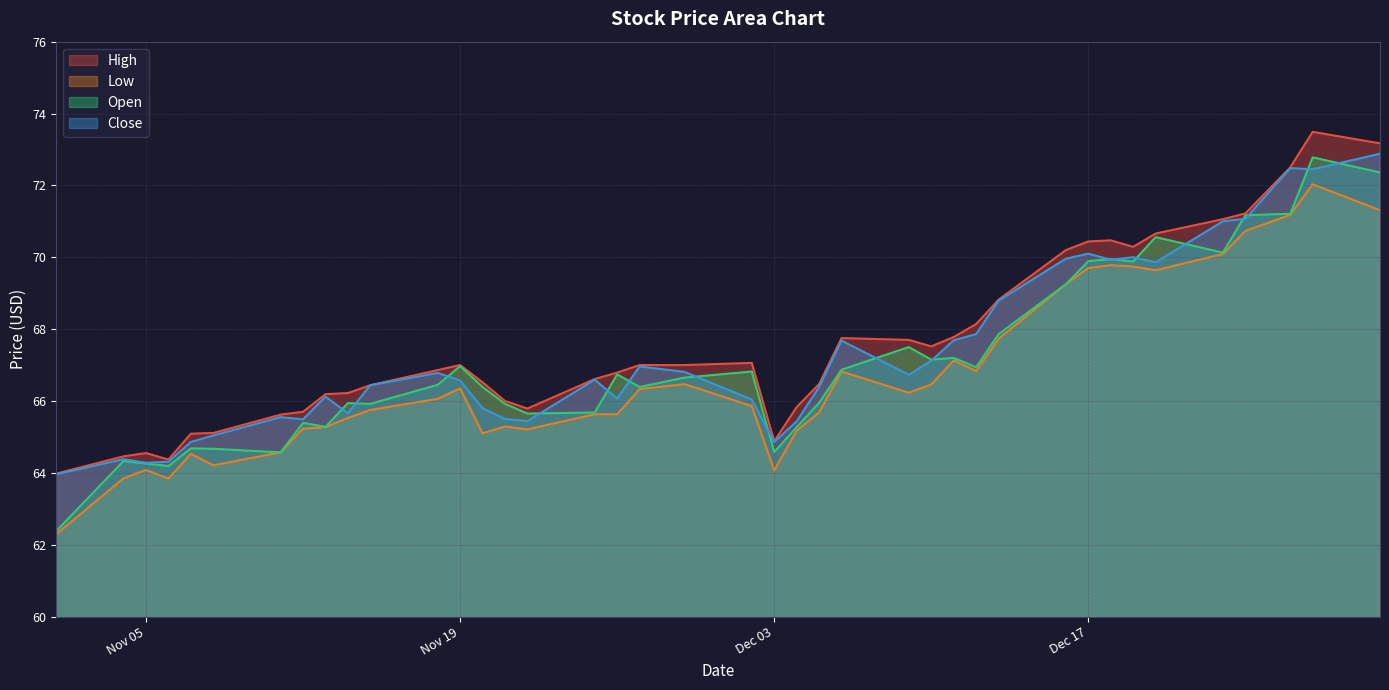

What is the sum of the Open values at 24 and 5?

136.2